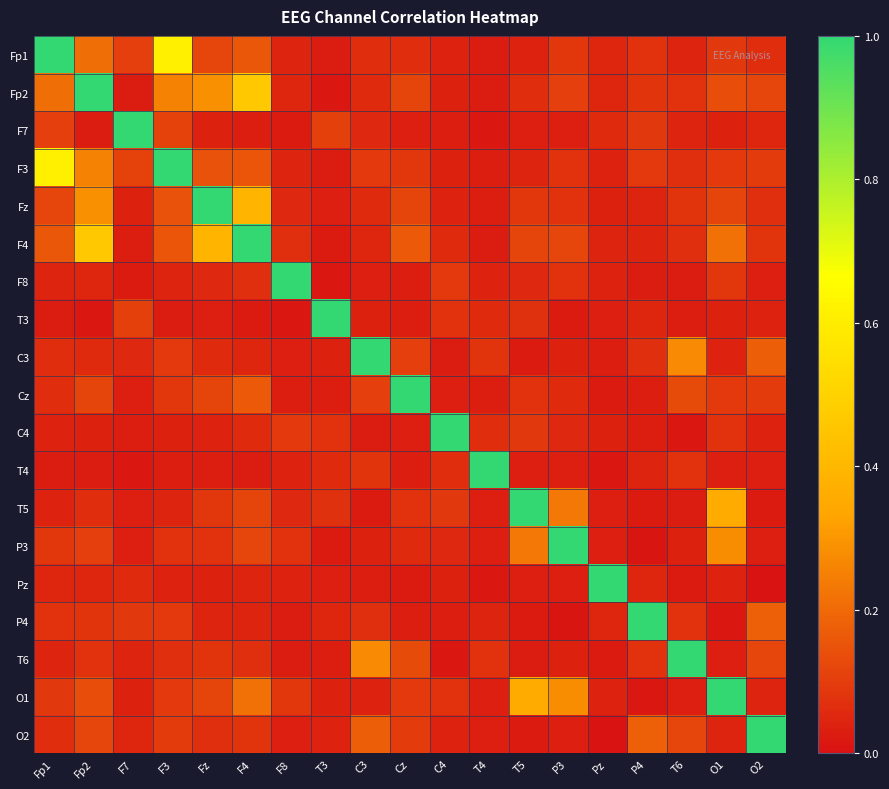

At P4, list the series in order from smallest to largest.

P3, O1, T5, F8, C4, Cz, Fz, F4, T4, Pz, T3, C3, T6, Fp1, Fp2, F7, F3, O2, P4